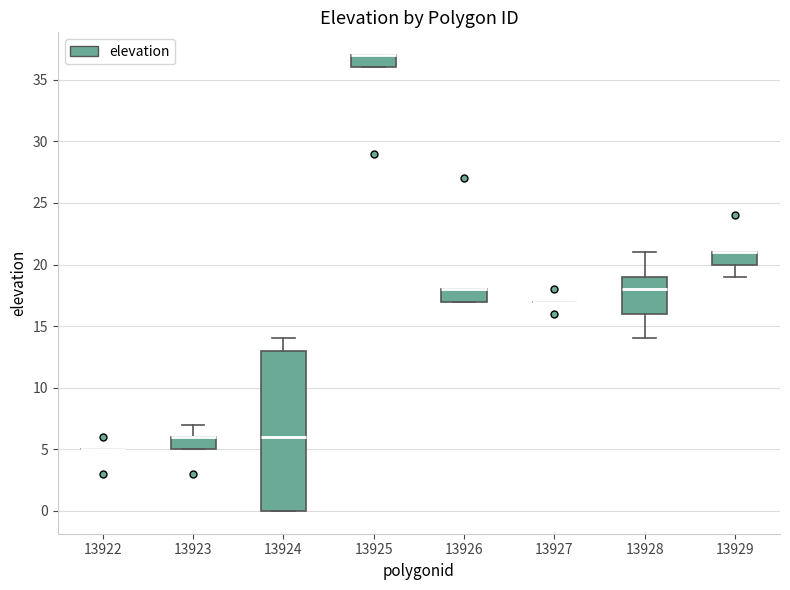

Where is the upper edge of the box at x = 13926 on the y-axis? The values are not printed on the chart, so give them approximately, as read against the axis.

18